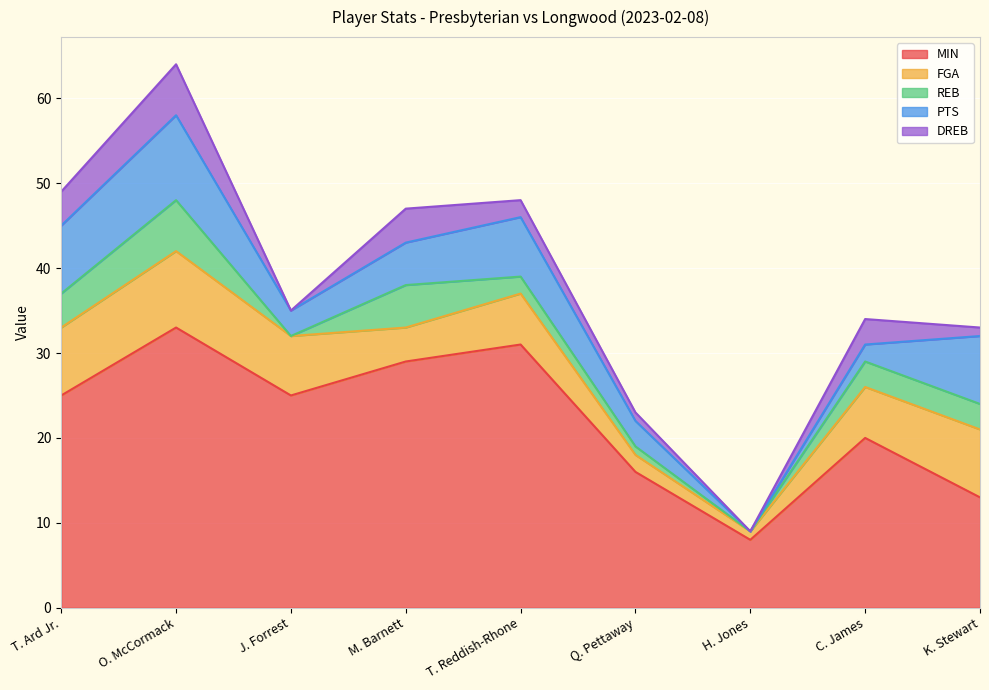

What is the maximum value shown in the chart?

33